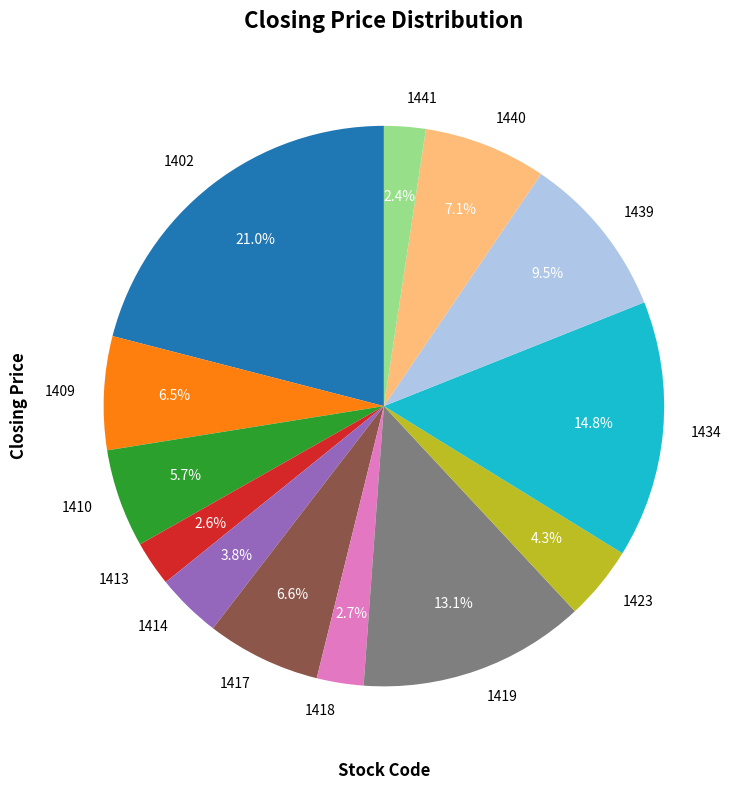

Which has a higher value, 1419 or 1402?

1402